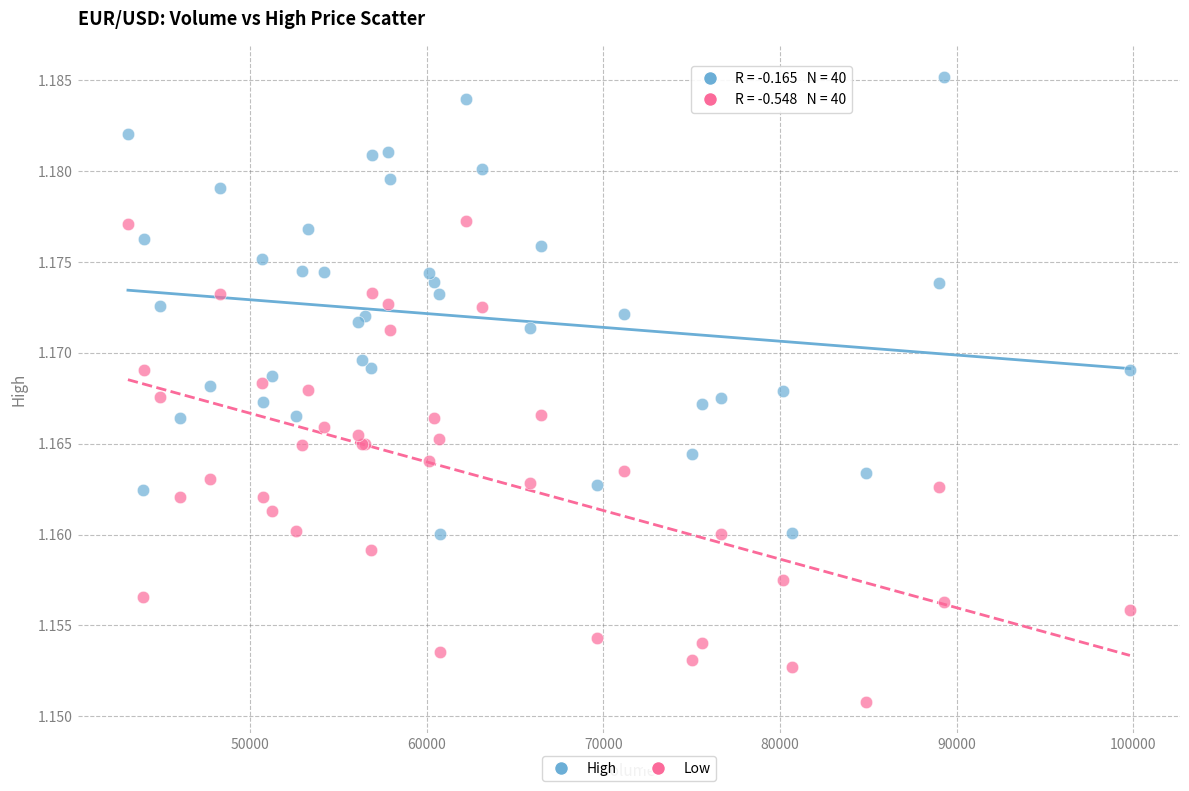

What is the X range (max minus min) for the scatter plot?

56744.0